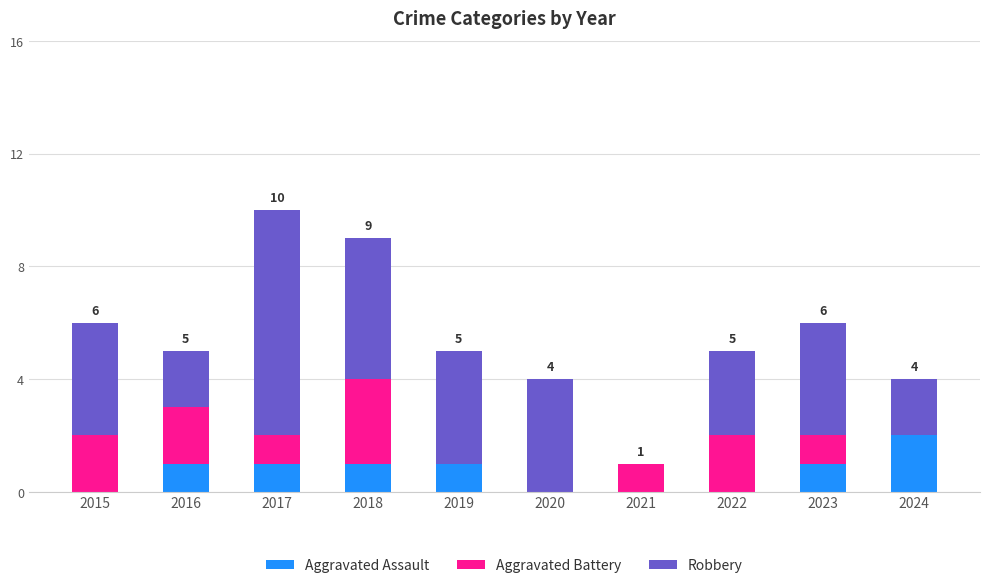

Which category has the highest value in the Aggravated Assault series?

2024